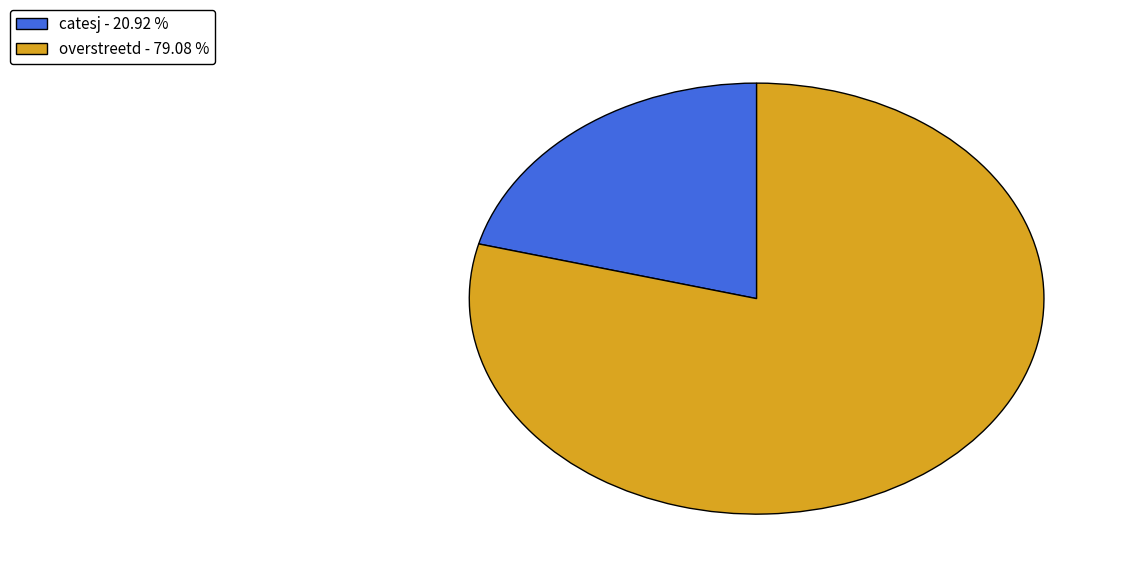

Which category has the smallest portion of the pie?

catesj